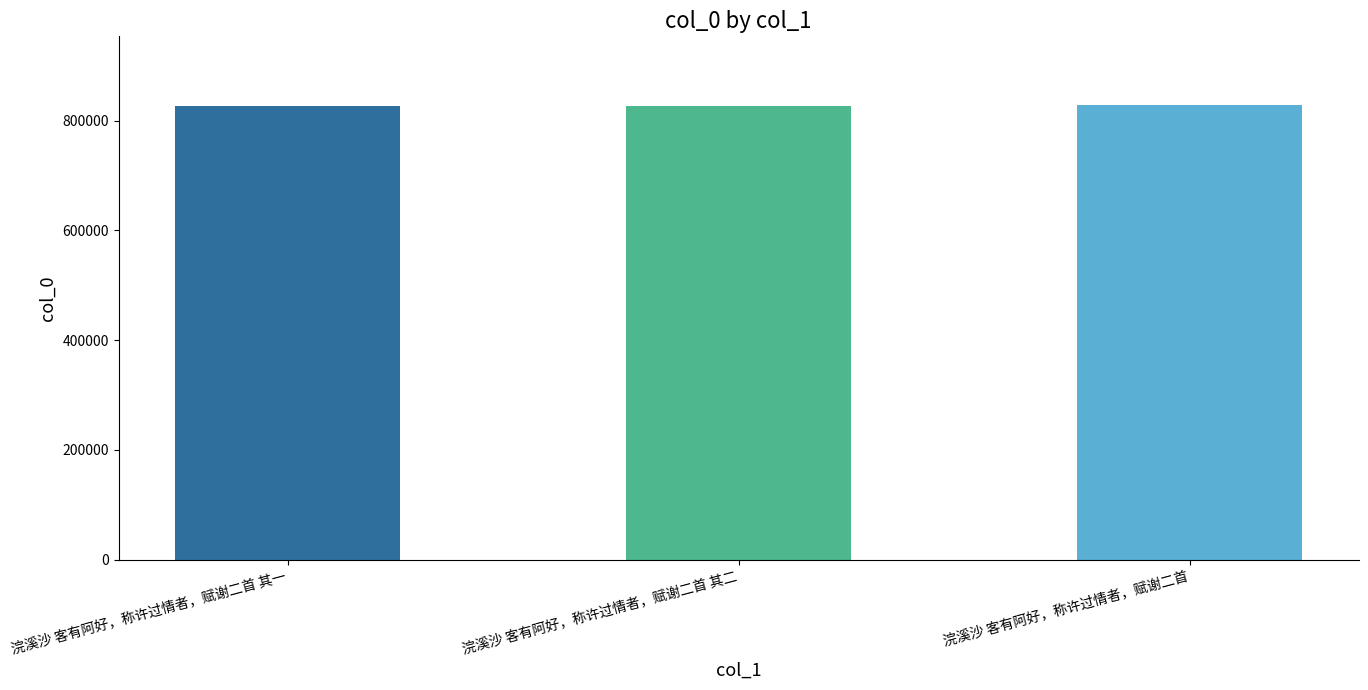

The value at 浣溪沙 客有阿好，称许过情者，赋谢二首 其一 is 827017. True or false?

True